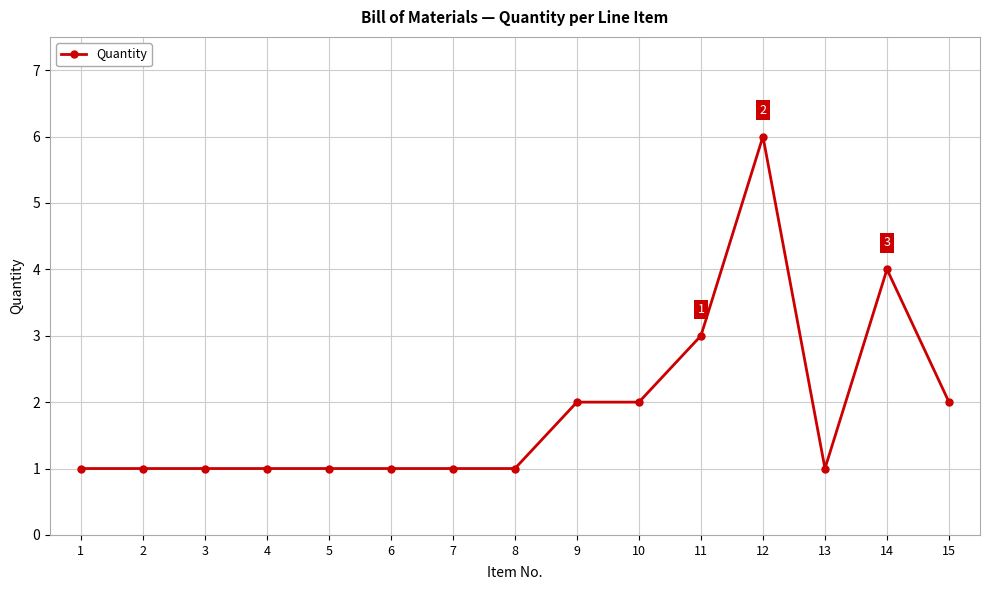

Reading left to right, list all the values displayed in this chart.

1=1	2=1	3=1	4=1	5=1	6=1	7=1	8=1	9=2	10=2	11=3	12=6	13=1	14=4	15=2